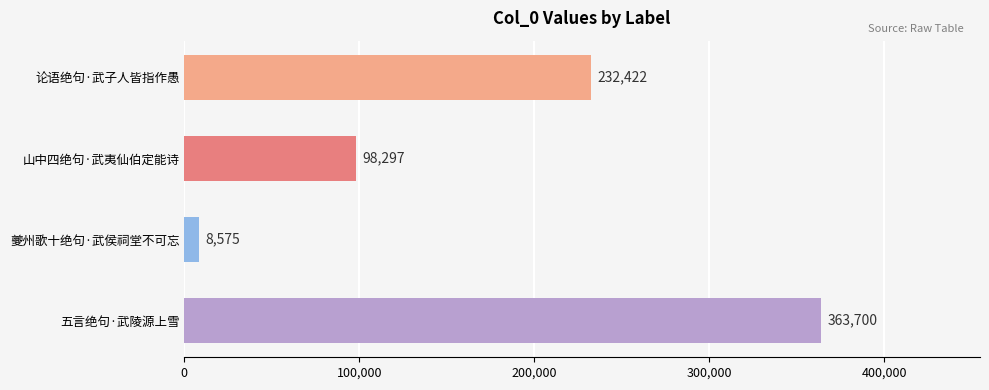

Rank the categories by value from highest to lowest.

五言绝句·武陵源上雪, 论语绝句·武子人皆指作愚, 山中四绝句·武夷仙伯定能诗, 夔州歌十绝句·武侯祠堂不可忘